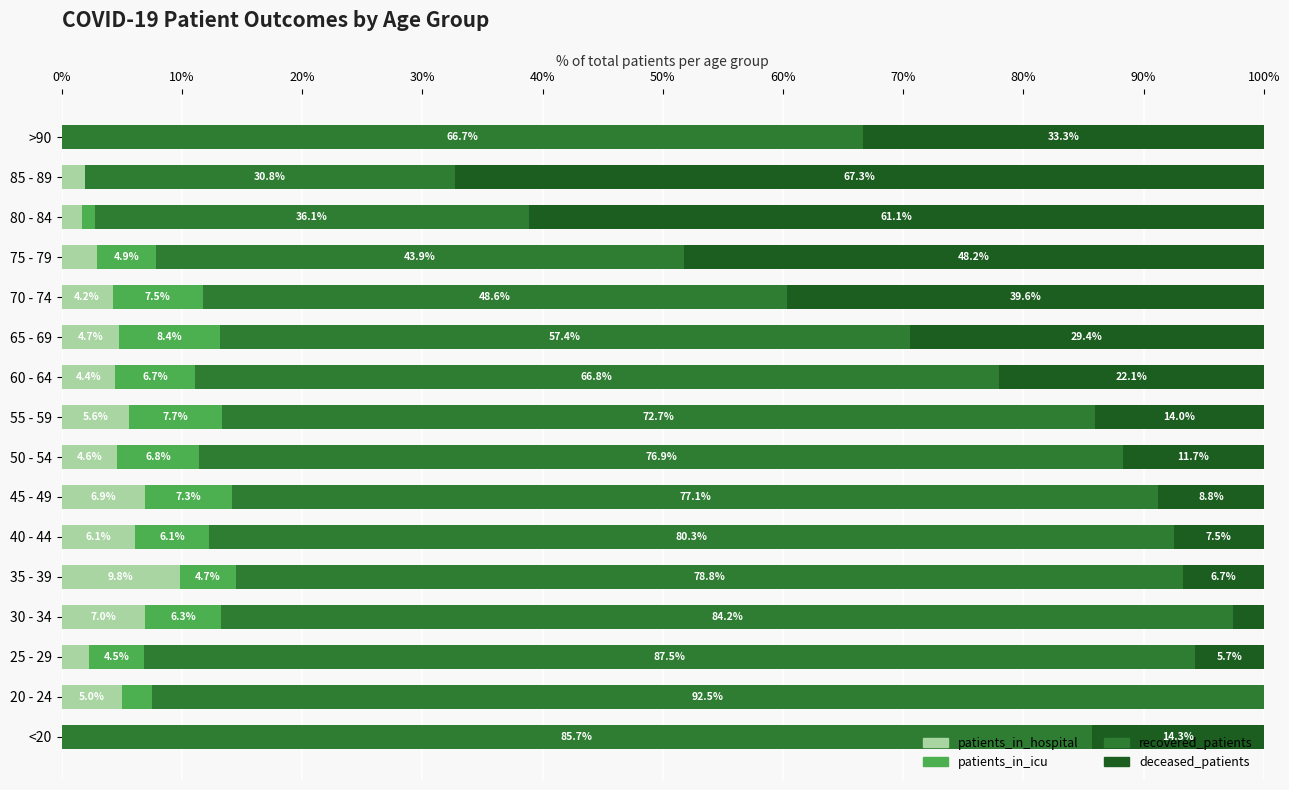

Is it true that patients_in_hospital equals 6.1 at 40 - 44?

True